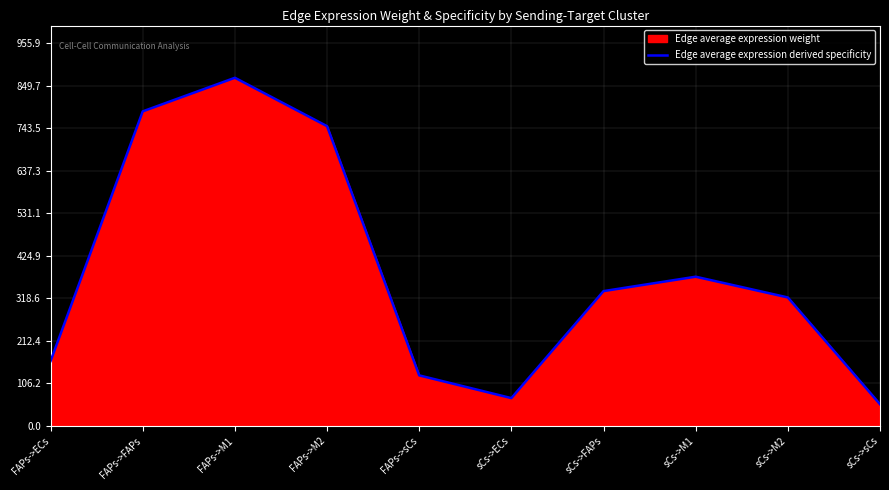

List the labels in order of value, largest first.

FAPs->M1, FAPs->FAPs, FAPs->M2, sCs->M1, sCs->FAPs, sCs->M2, FAPs->ECs, FAPs->sCs, sCs->ECs, sCs->sCs